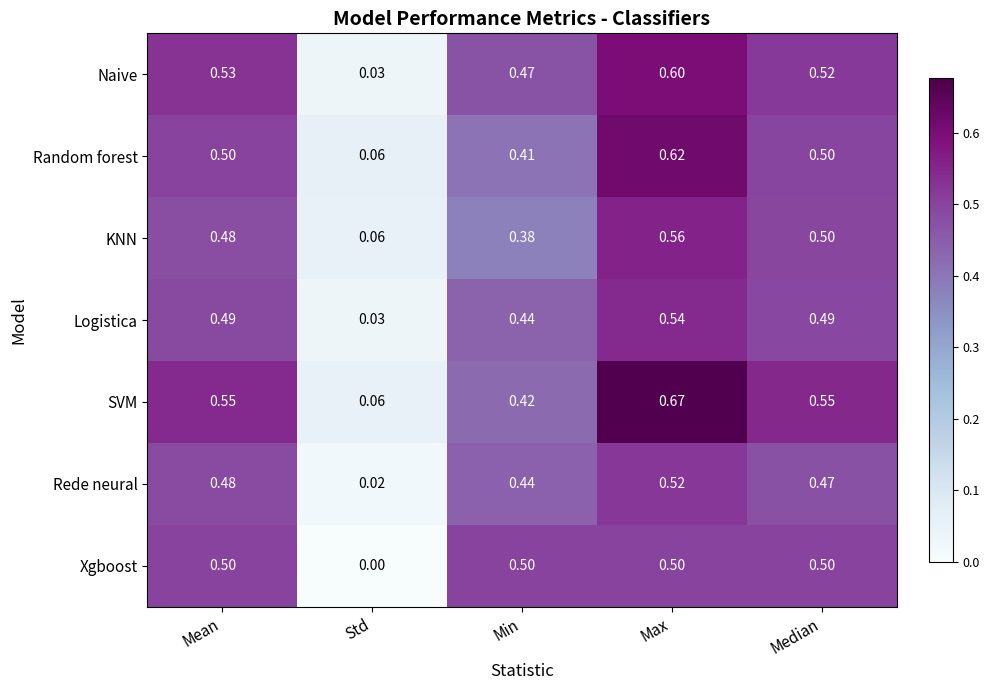

Which series has the largest total across all categories?

SVM